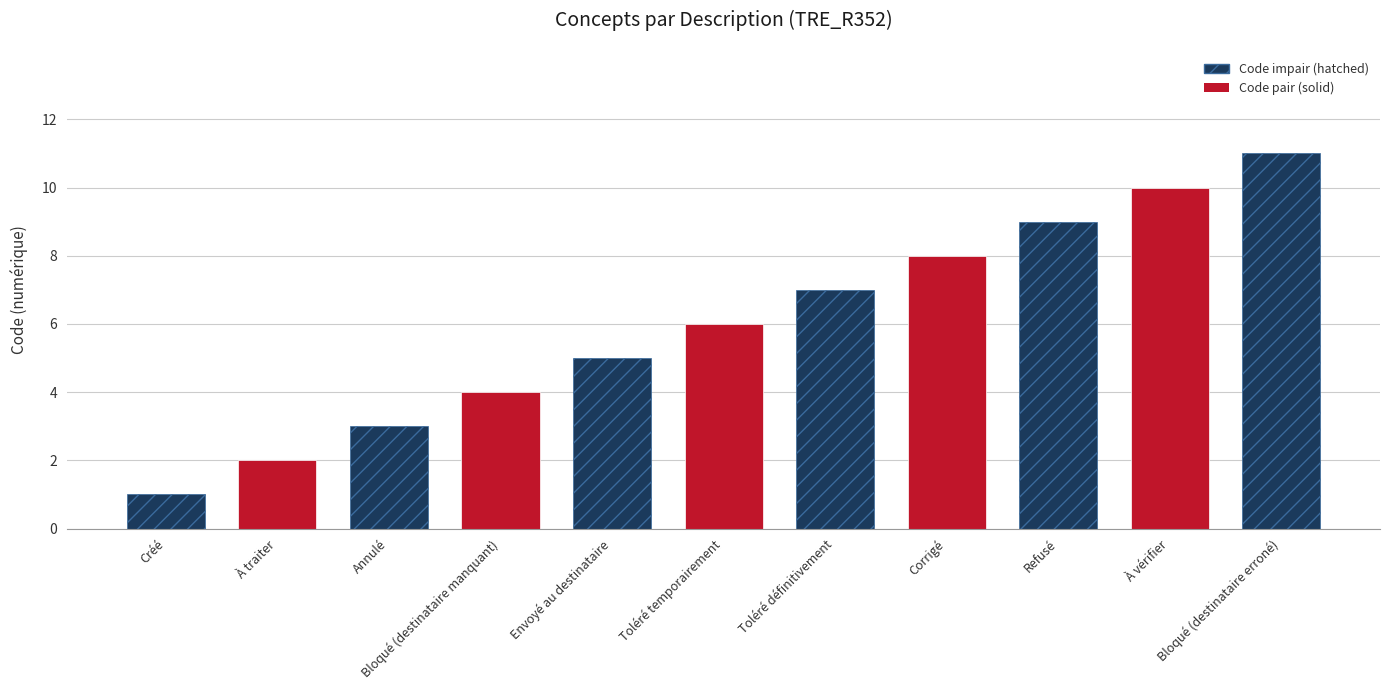

List the labels in order of value, smallest first.

Créé, À traiter, Annulé, Bloqué (destinataire manquant), Envoyé au destinataire, Toléré temporairement, Toléré définitivement, Corrigé, Refusé, À vérifier, Bloqué (destinataire erroné)